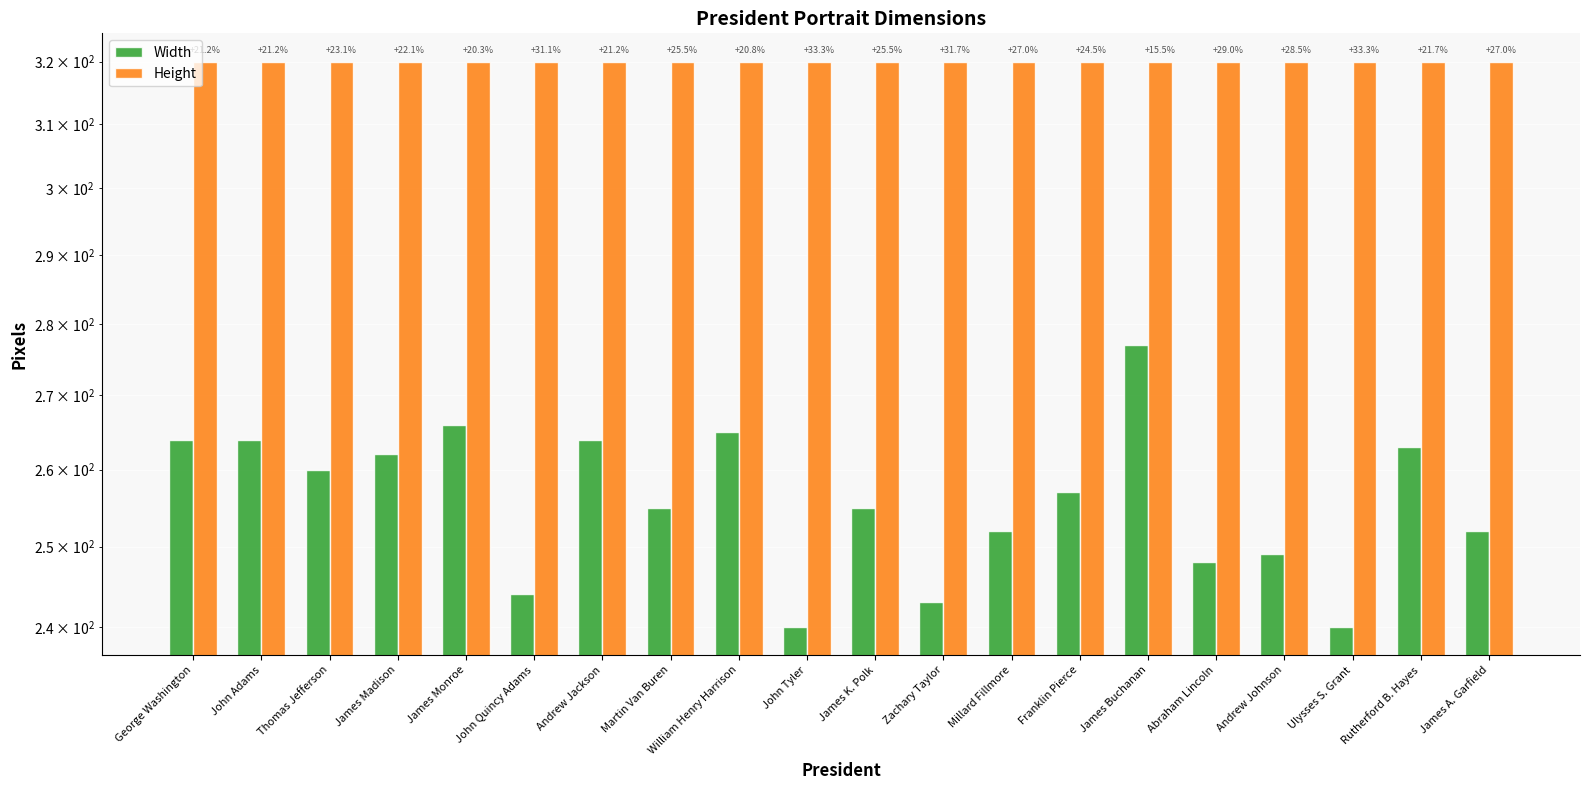

True or false: Height has a value of 320 at George Washington.

True